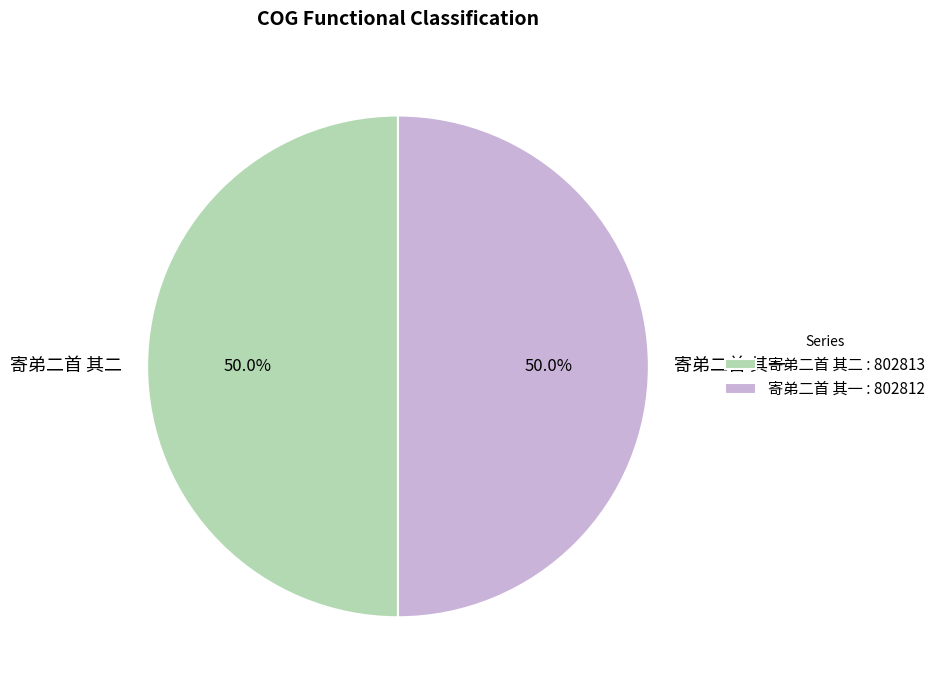

Do 寄弟二首 其二 and 寄弟二首 其一 together represent more than half of the pie?

Yes